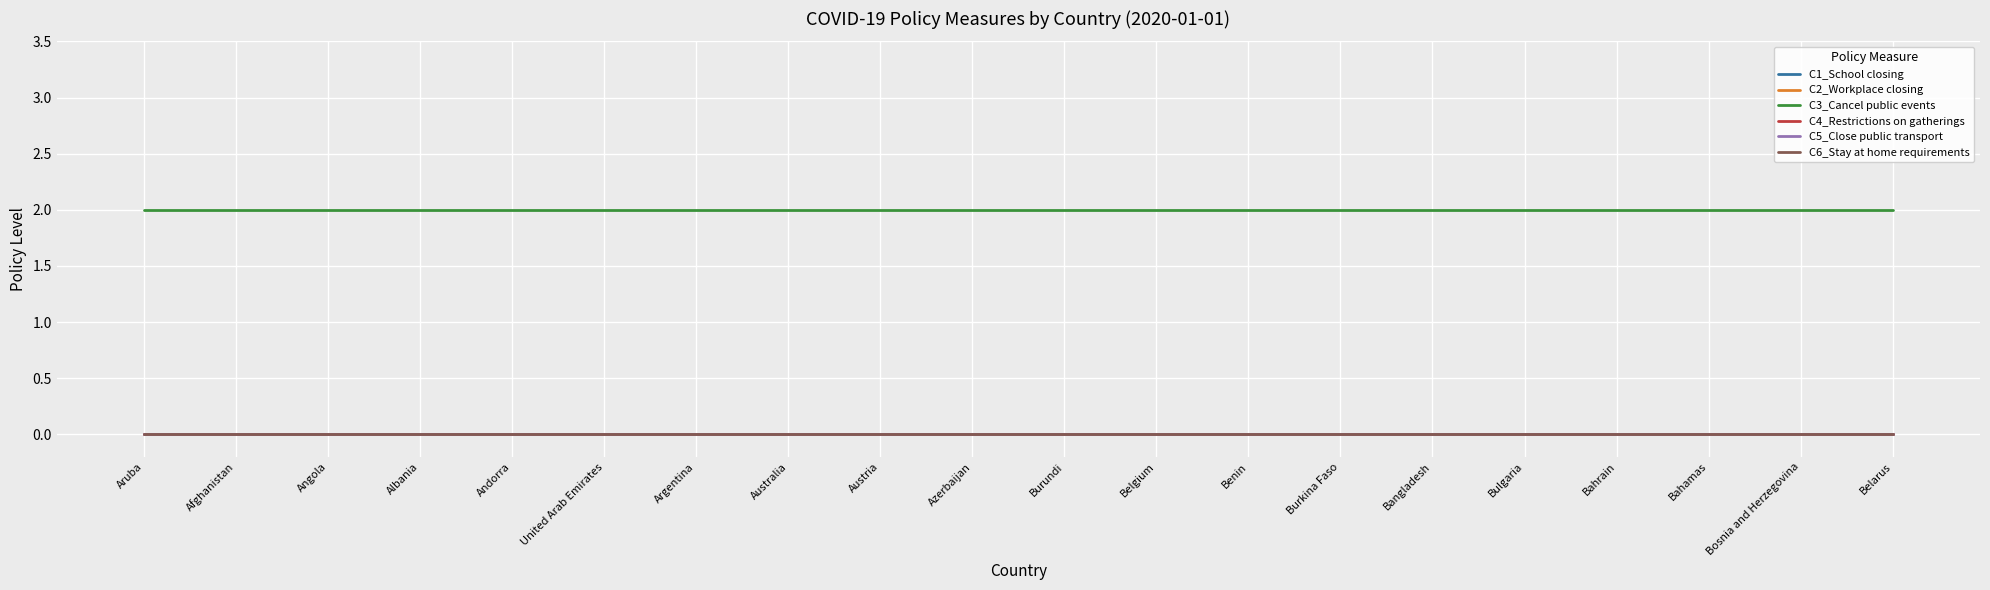

Reading left to right, what are all the values shown in this chart?

C1_School closing: 0	0	0	0	0	0	0	0	0	0	0	0	0	0	0	0	0	0	0	0
C2_Workplace closing: 0	0	0	0	0	0	0	0	0	0	0	0	0	0	0	0	0	0	0	0
C3_Cancel public events: 2	2	2	2	2	2	2	2	2	2	2	2	2	2	2	2	2	2	2	2
C4_Restrictions on gatherings: 0	0	0	0	0	0	0	0	0	0	0	0	0	0	0	0	0	0	0	0
C5_Close public transport: 0	0	0	0	0	0	0	0	0	0	0	0	0	0	0	0	0	0	0	0
C6_Stay at home requirements: 0	0	0	0	0	0	0	0	0	0	0	0	0	0	0	0	0	0	0	0